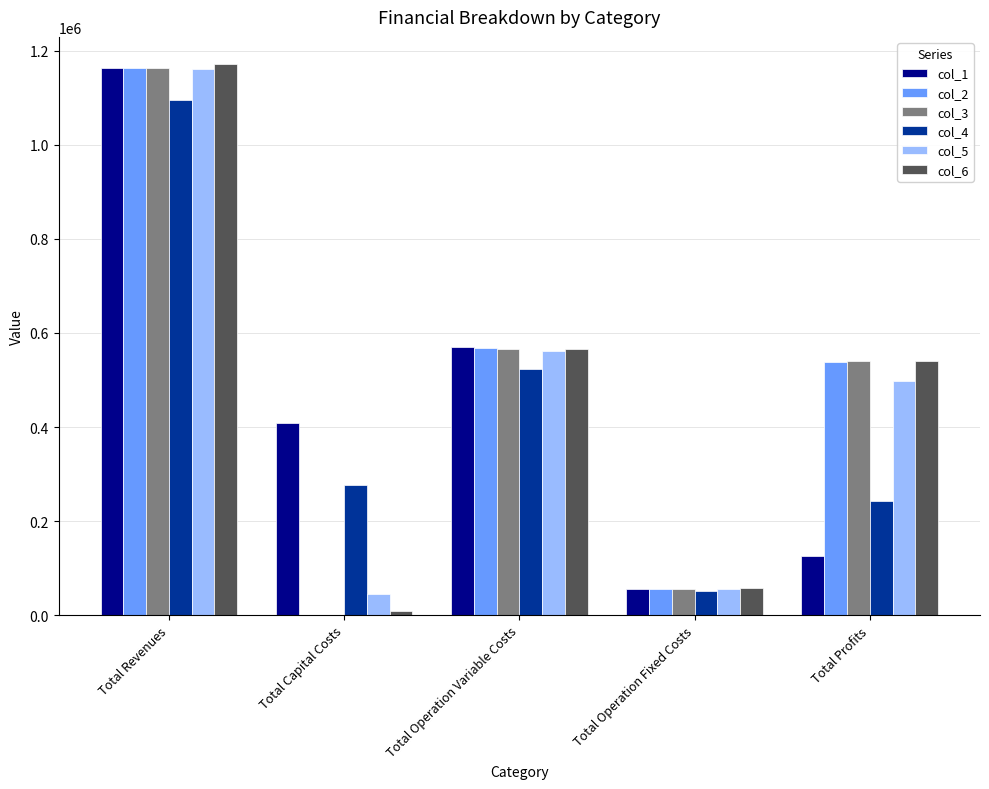

Which series changed the most between Total Revenues and Total Operation Variable Costs?

col_6